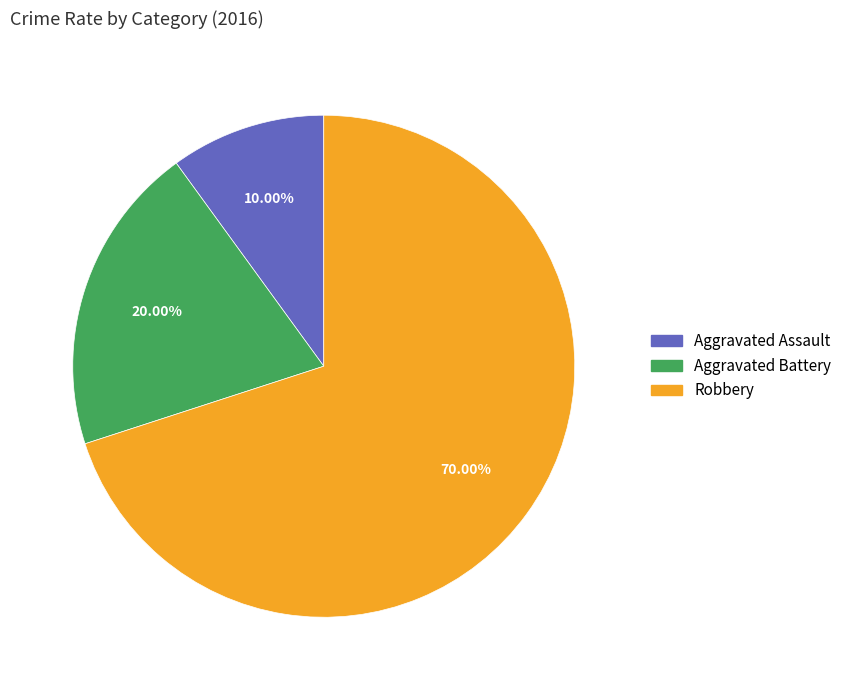

Which slice is the largest?

Robbery